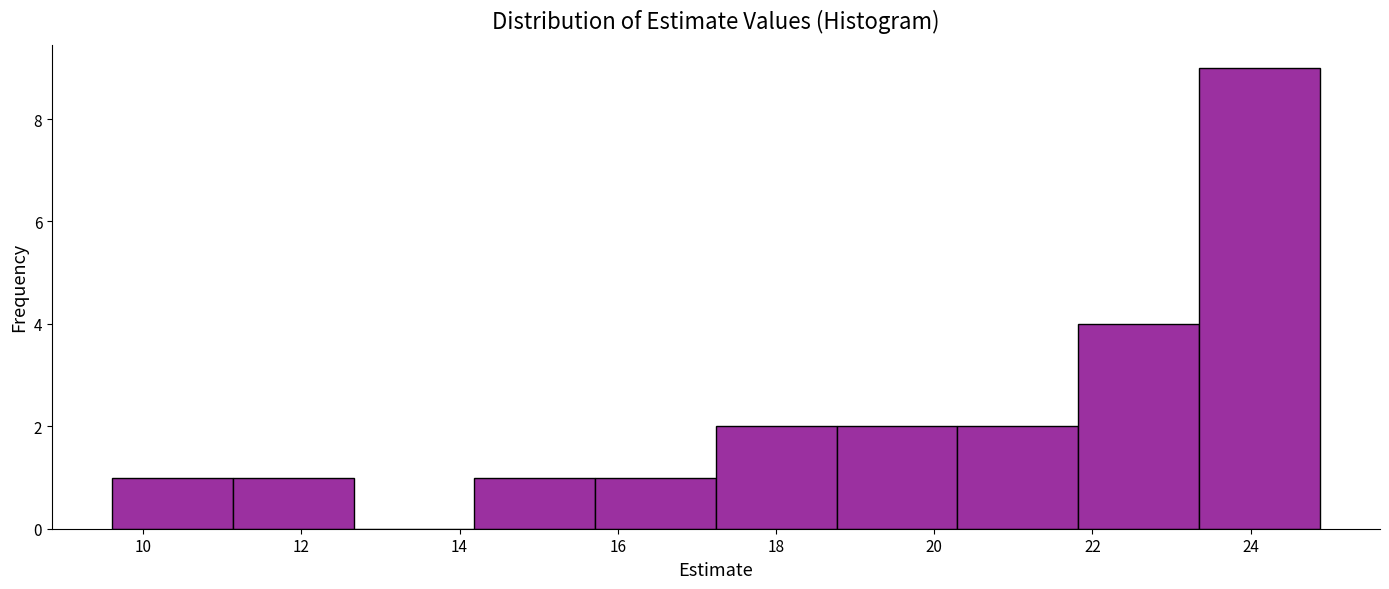

Which range on the x-axis has the tallest bar?

23.4 to 24.8